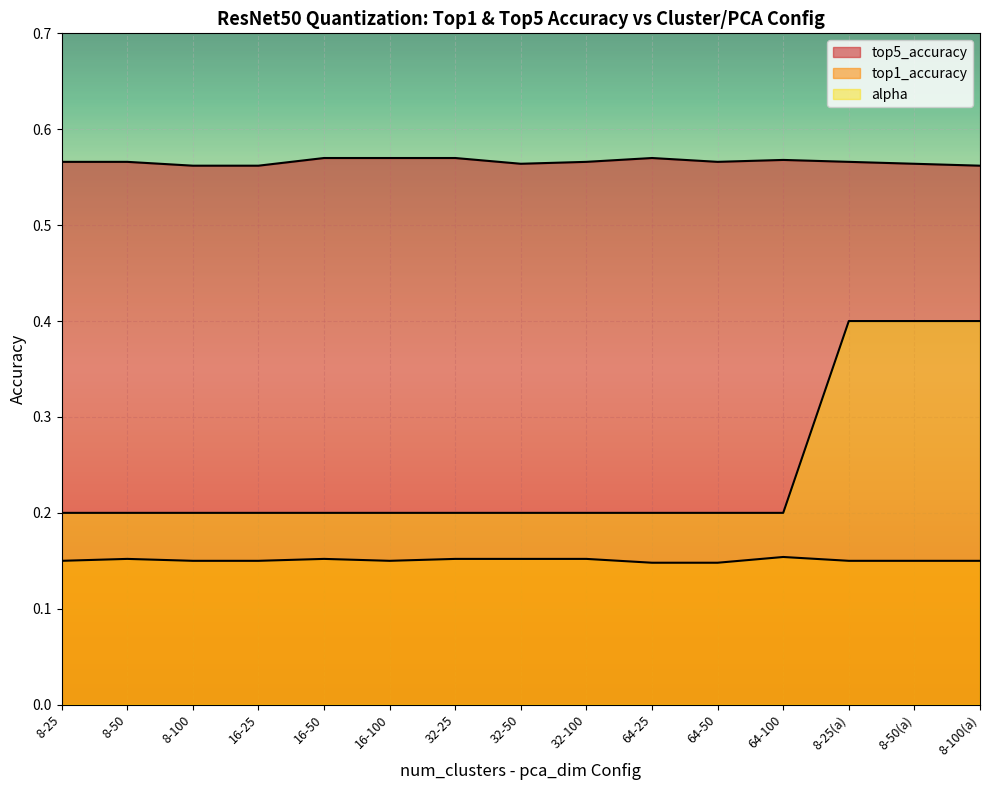

The value of top5_accuracy at 8-25 is 0.6. True or false?

True